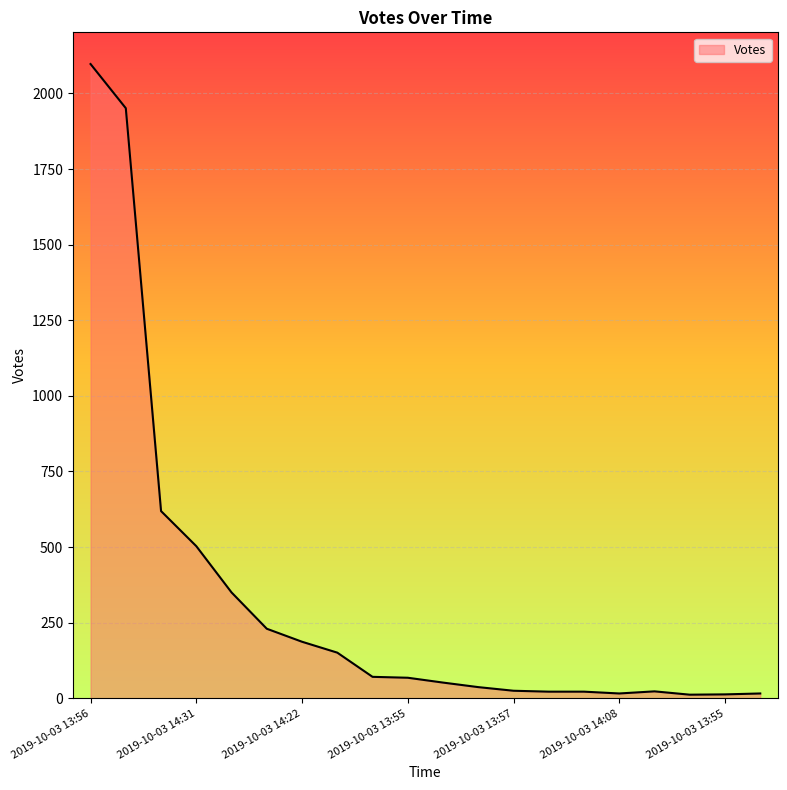

What is the greatest value displayed?

2097